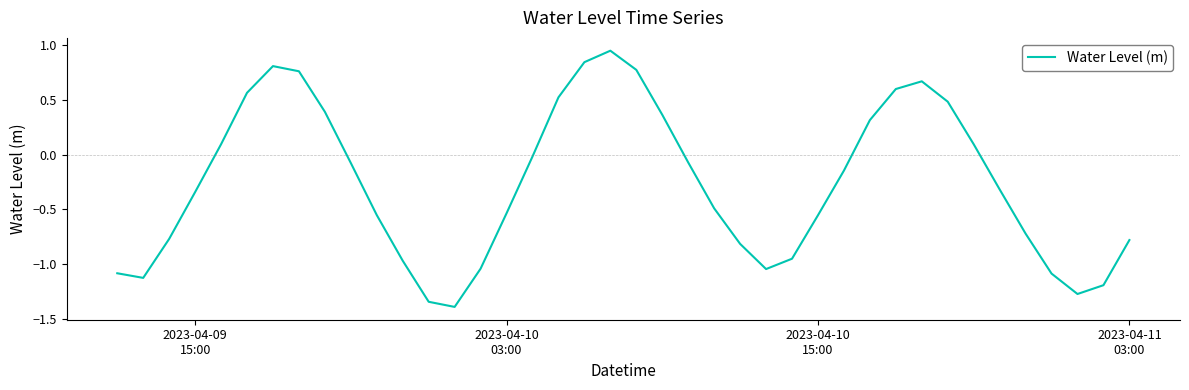

What is the difference between the maximum and minimum values?

2.3